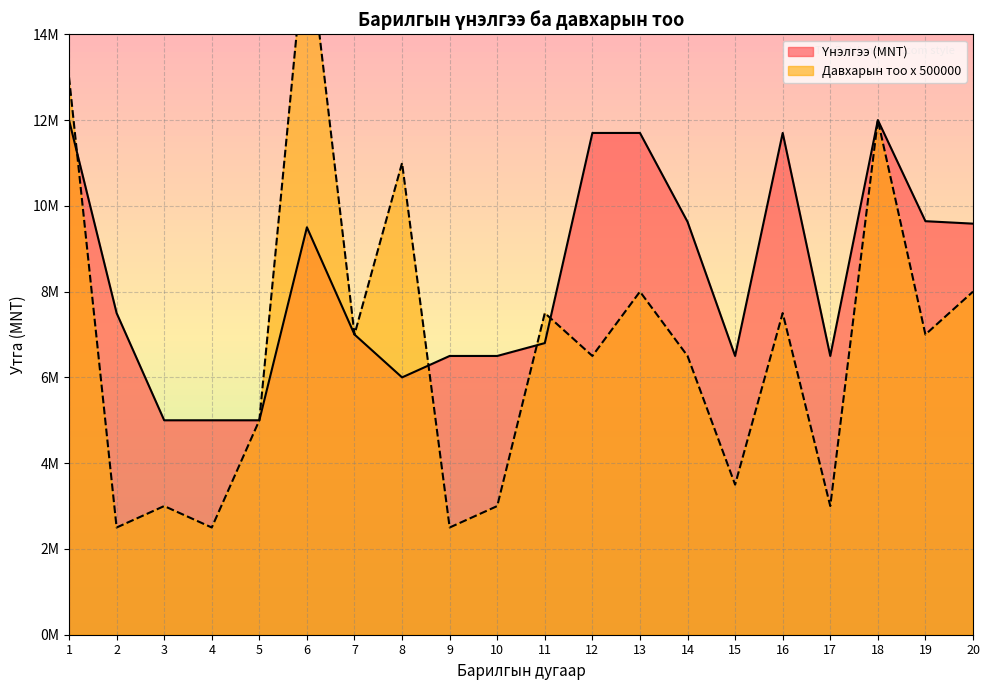

Which series has the largest range (max minus min)?

Нийт давхарын тоо x 500000